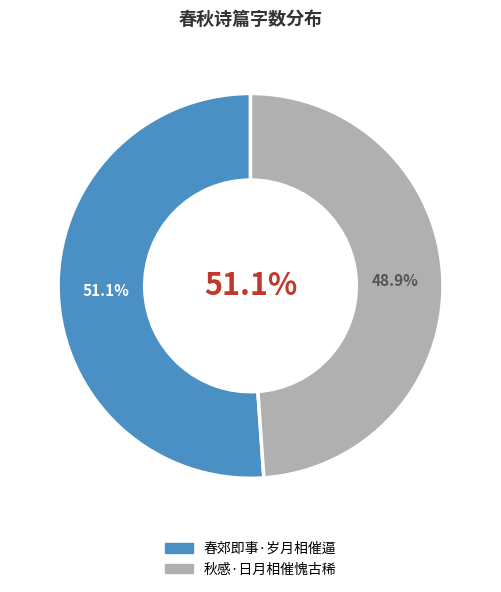

Count the number of slices in the pie.

2